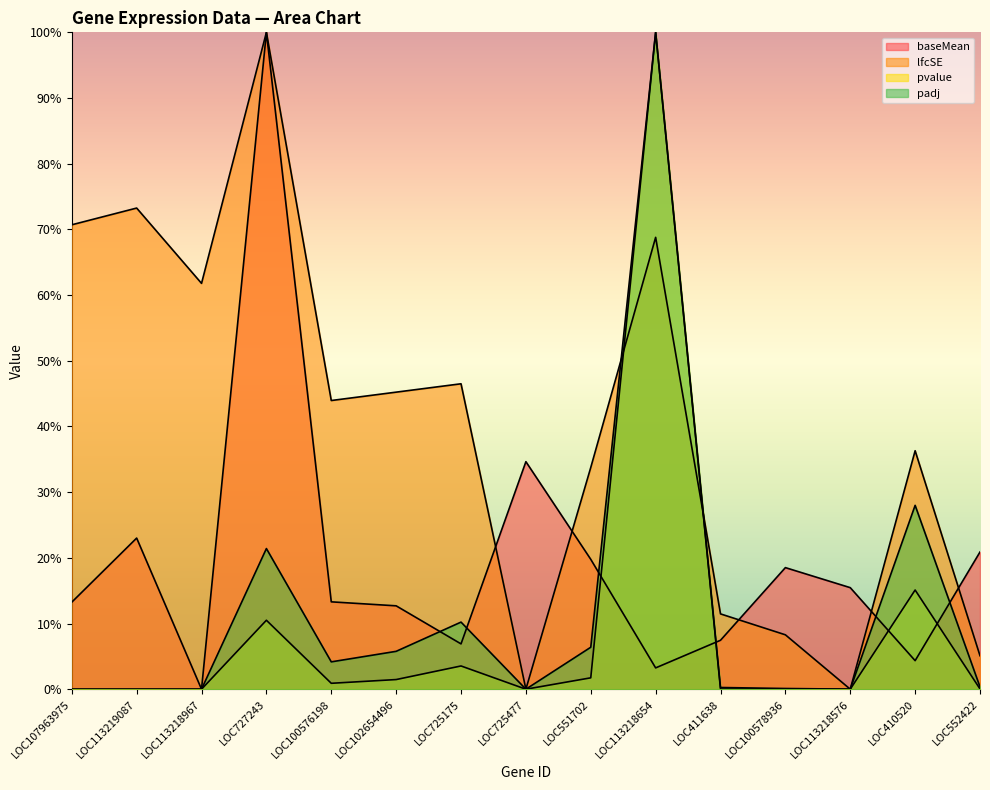

At which label does baseMean reach its peak?

LOC727243